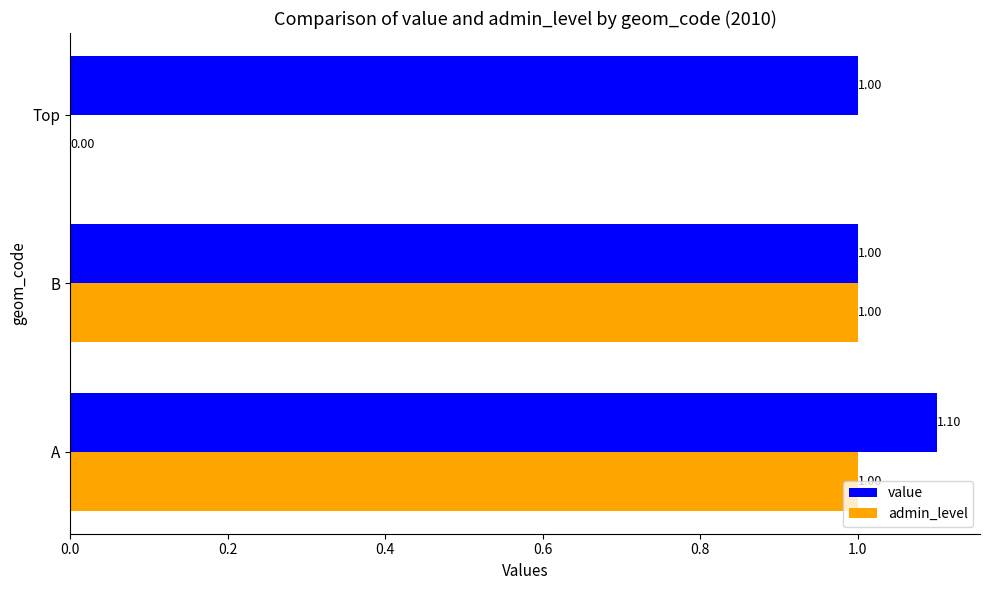

Which category has the highest value in the value series?

A